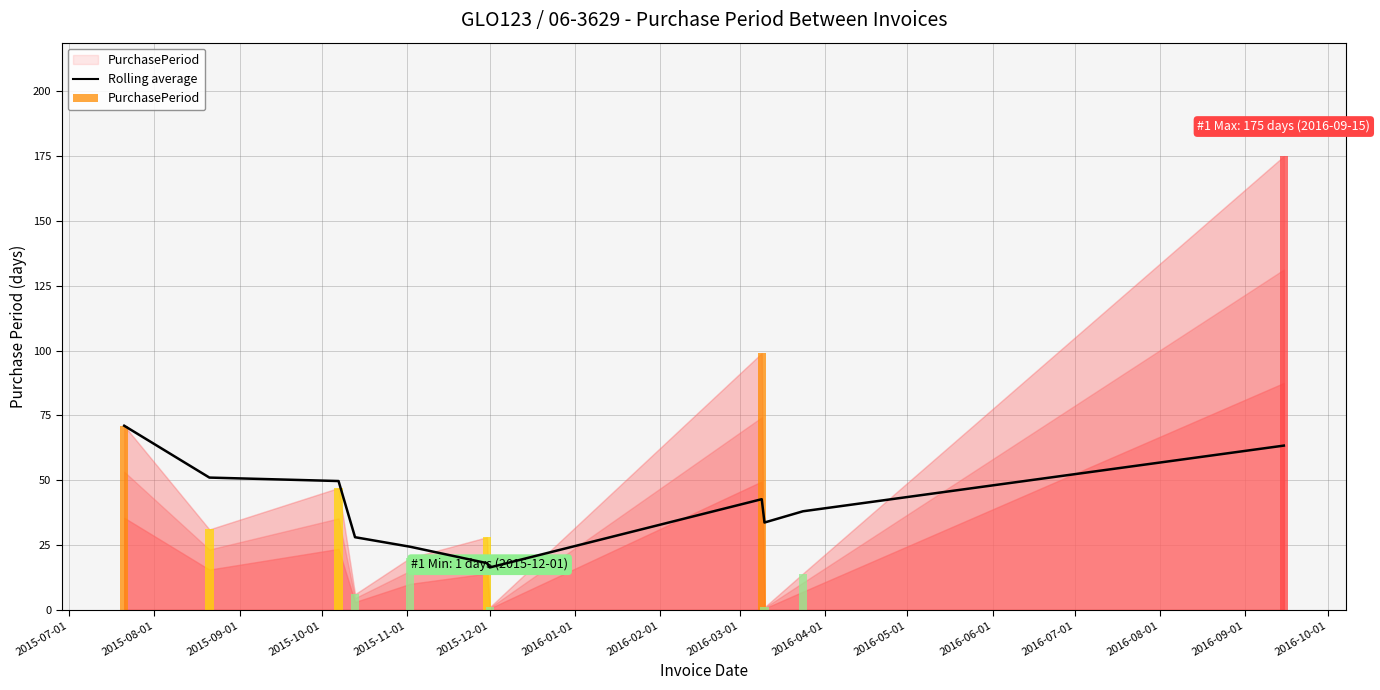

At which label does the data first exceed 38?

2015-07-01